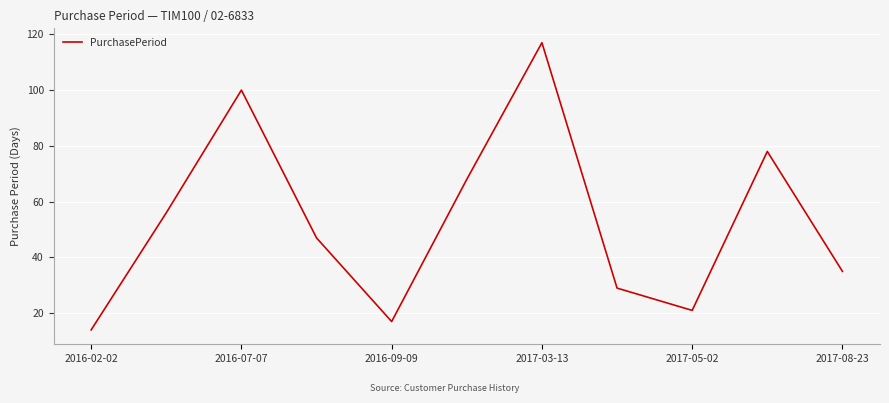

Reading left to right, extract all data points from this chart.

14	56	100	47	17	68	117	29	21	78	35